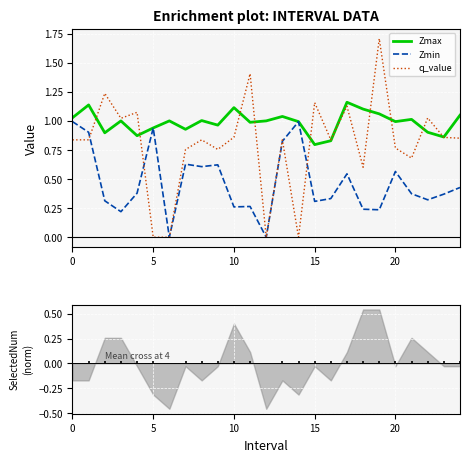

What is the maximum value shown in the chart?

1.7